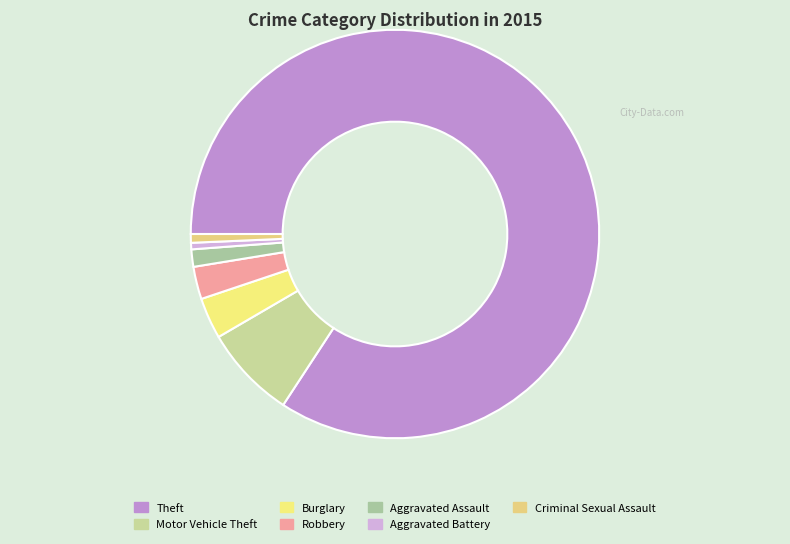

How many segments does this pie chart have?

7